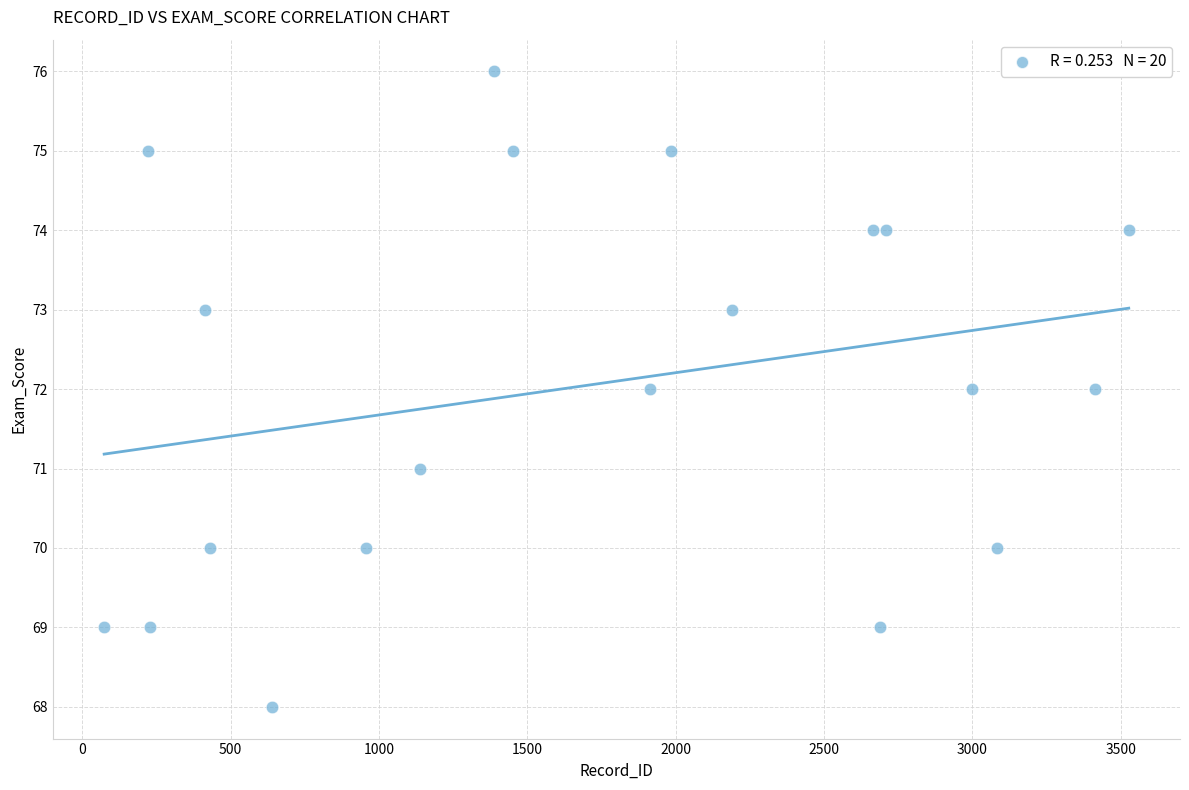

What is the range of Y values (max minus min)?

8